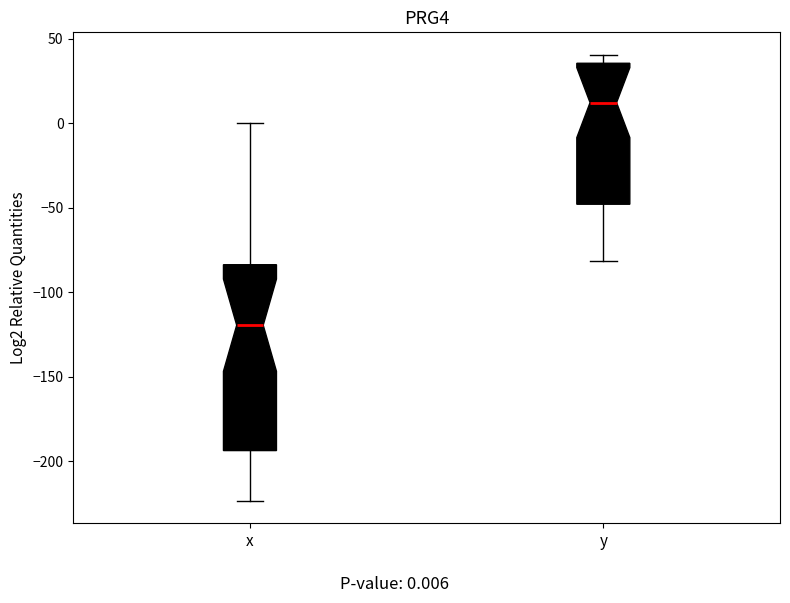

Reading left to right, transcribe this box plot: for each box, give where its median line is, the range the box spans, and where its two whiskers end, as read against the y-axis. The values are not printed on the chart, so give them approximately, as read against the axis.

x: median -120, box -195 to -85, whiskers -225 to 0
y: median 10, box -50 to 35, whiskers -80 to 40